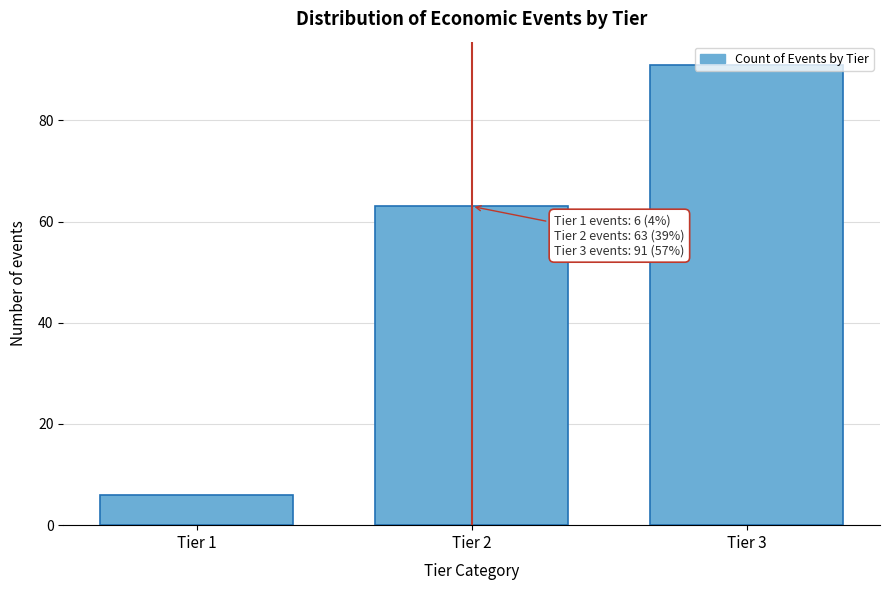

What is the change in value from Tier 1 to Tier 2?

+57